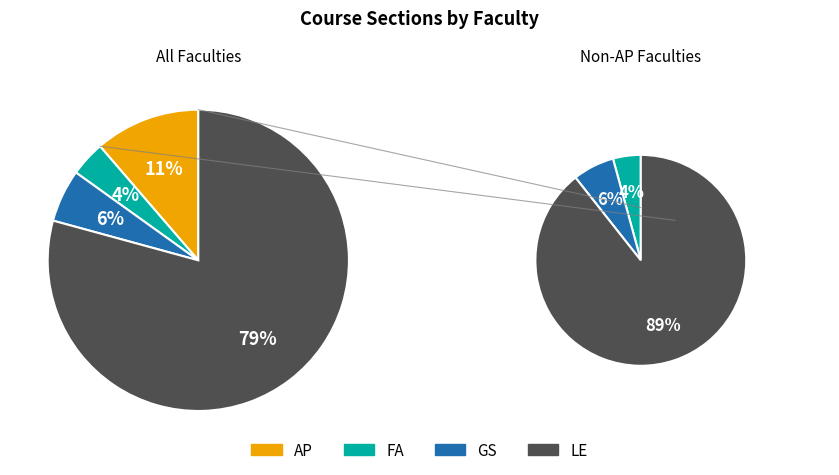

To the nearest percent, what is the combined percentage of AP and GS?

17%